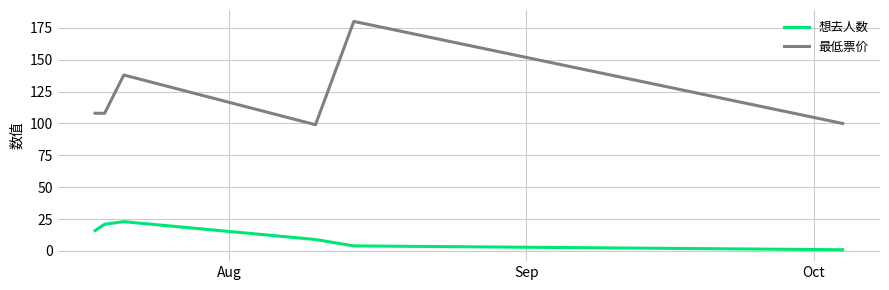

Which series has the largest range (max minus min)?

最低票价